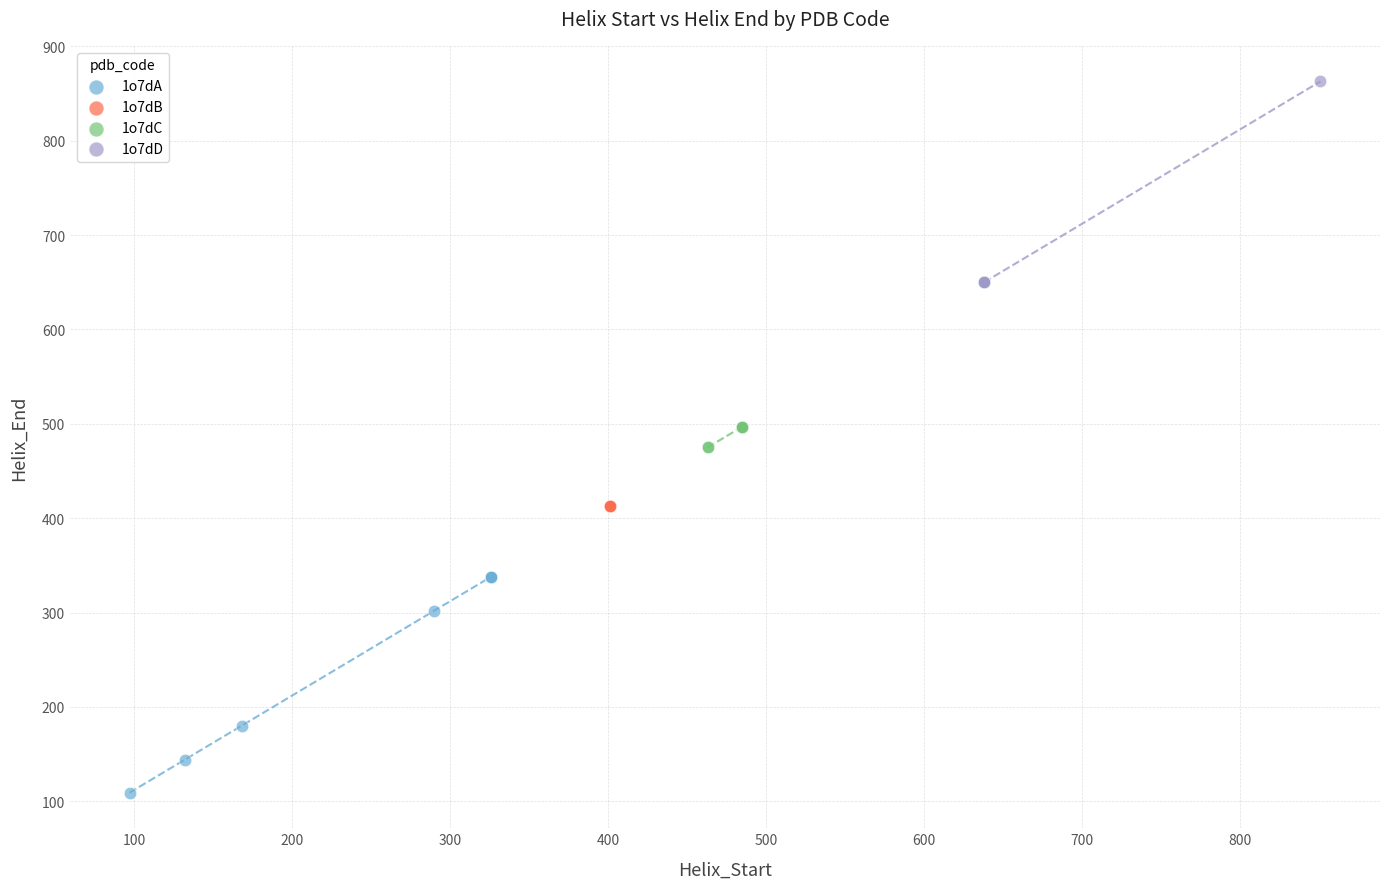

Which series contains the lowest Y value?

1o7dA